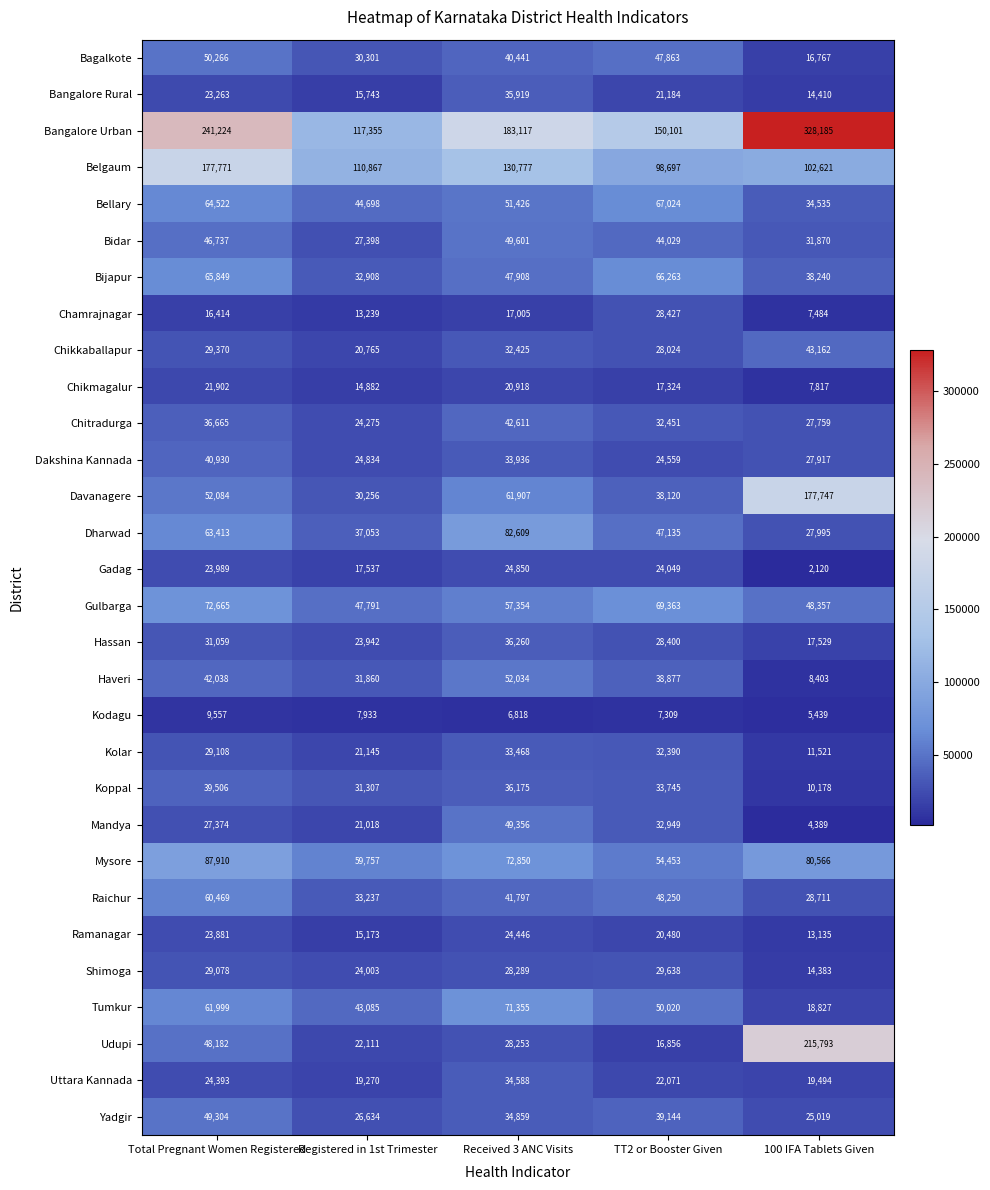

At which category is the sum across all series the highest?

Total Pregnant Women Registered